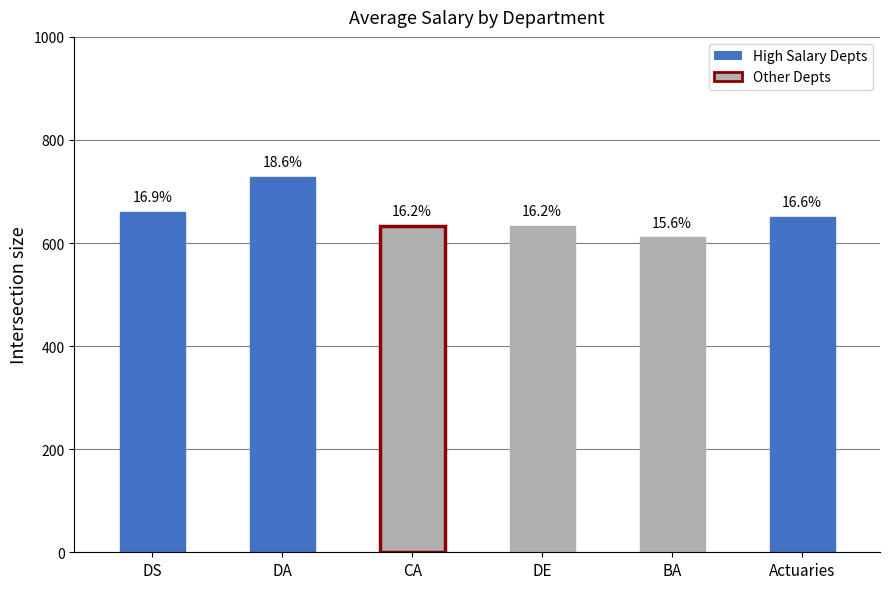

Which category has the lowest value across all series?

BA